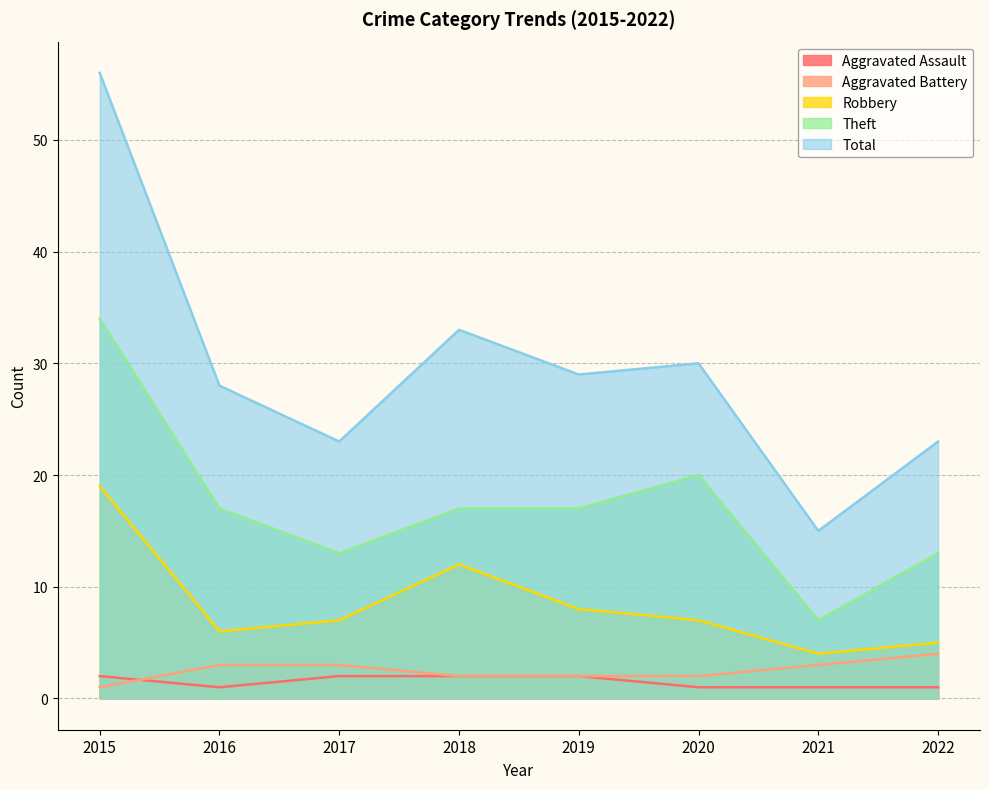

How many interior local valleys does the Total series have?

3